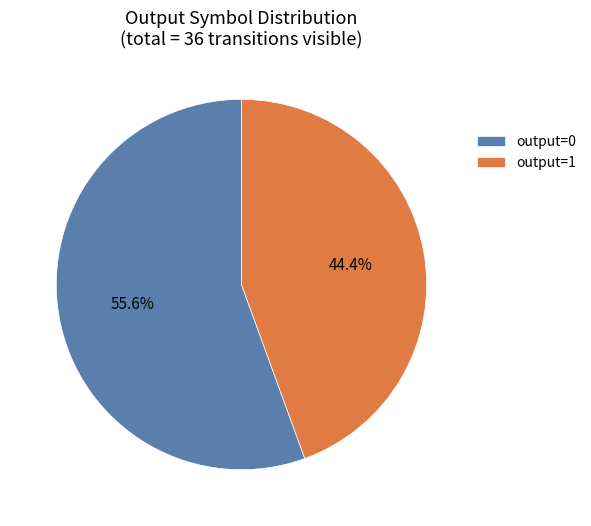

What percentage do output=1 and output=0 together represent?

100.0%